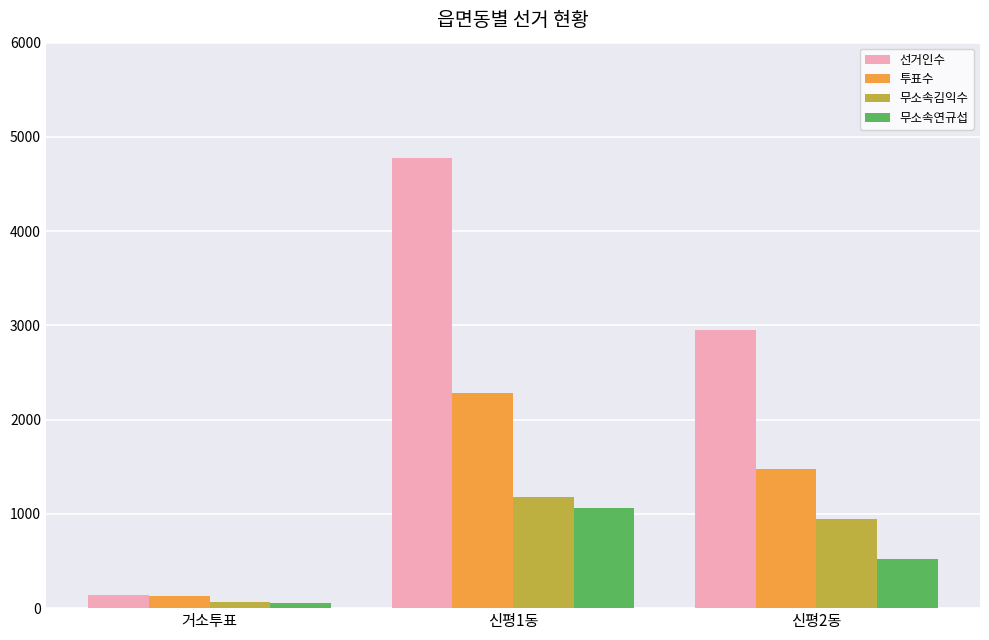

At which label is 선거인수 closest to 2456?

신평2동